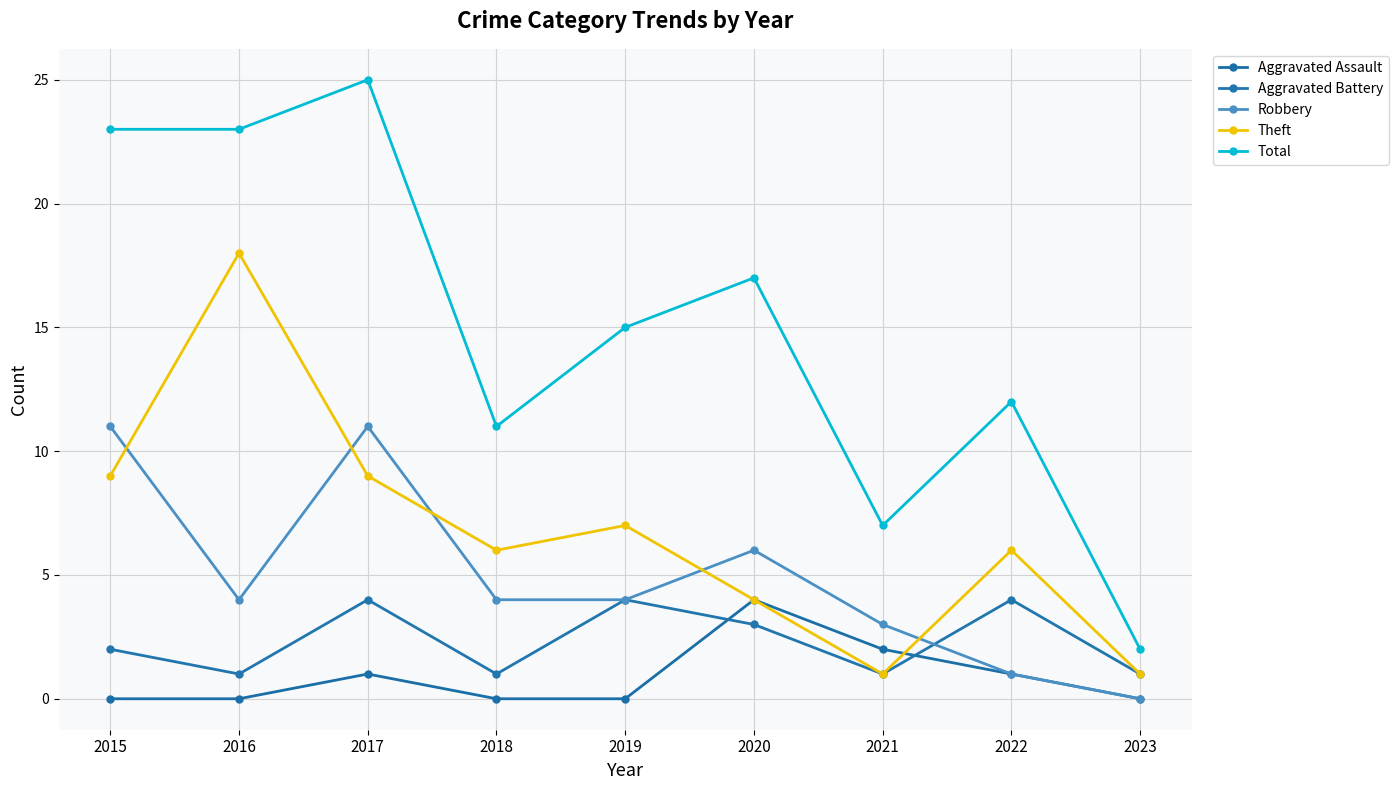

After their last crossing, which series has the higher values: Robbery or Aggravated Battery?

Aggravated Battery